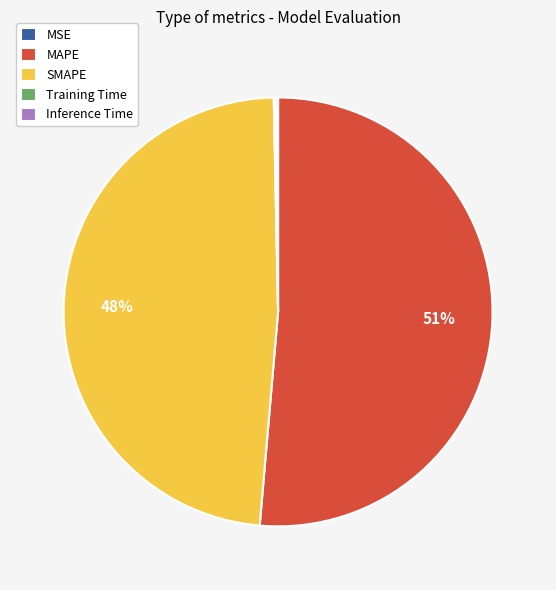

To the nearest percent, what is the combined percentage of MAPE and SMAPE?

100%